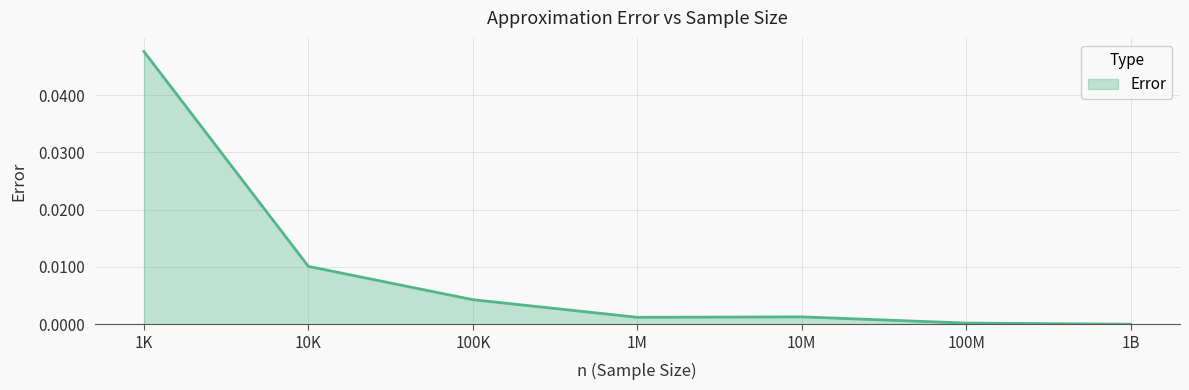

At which category does the data reach its first local peak?

10M